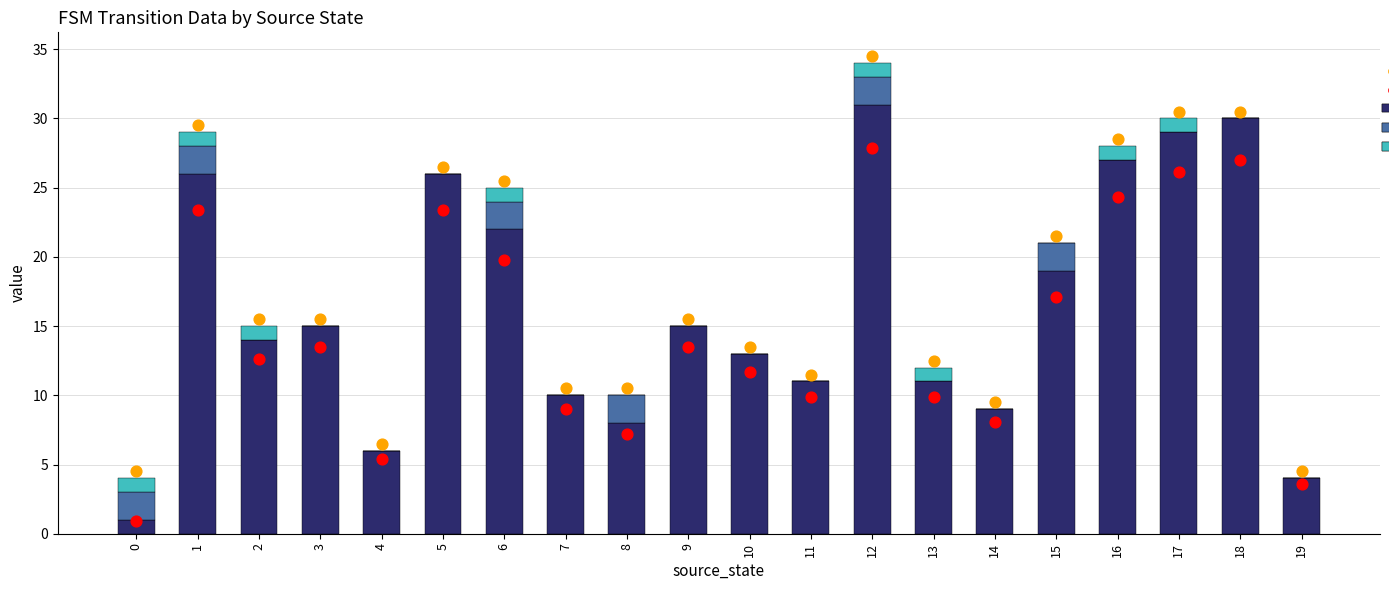

Which series reaches the maximum Y coordinate?

total (all PacFIN)